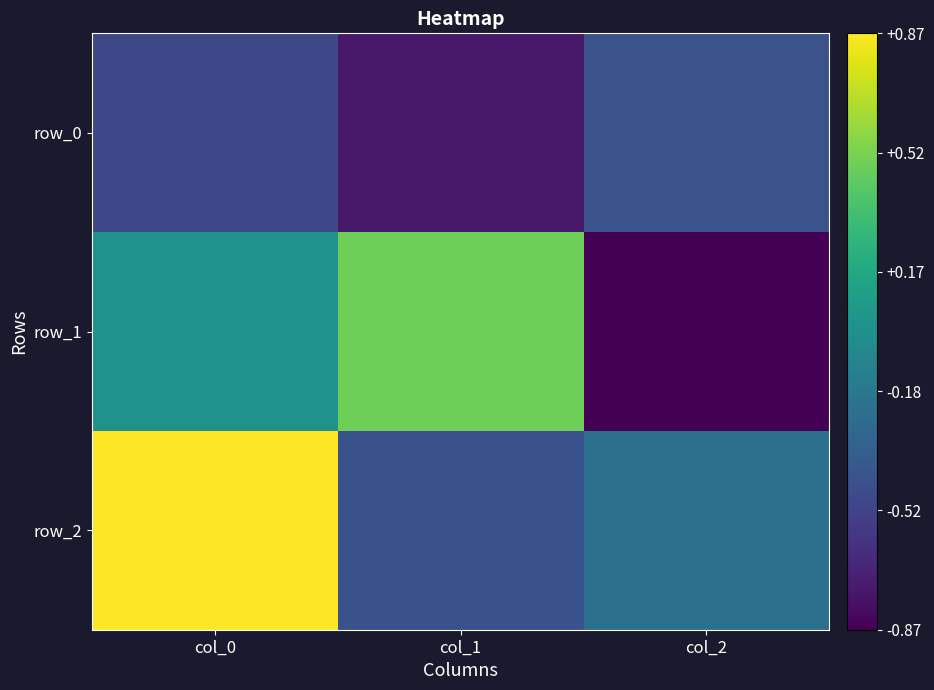

Is the value of row_0 at col_1 greater than the value of row_2 at col_0?

No